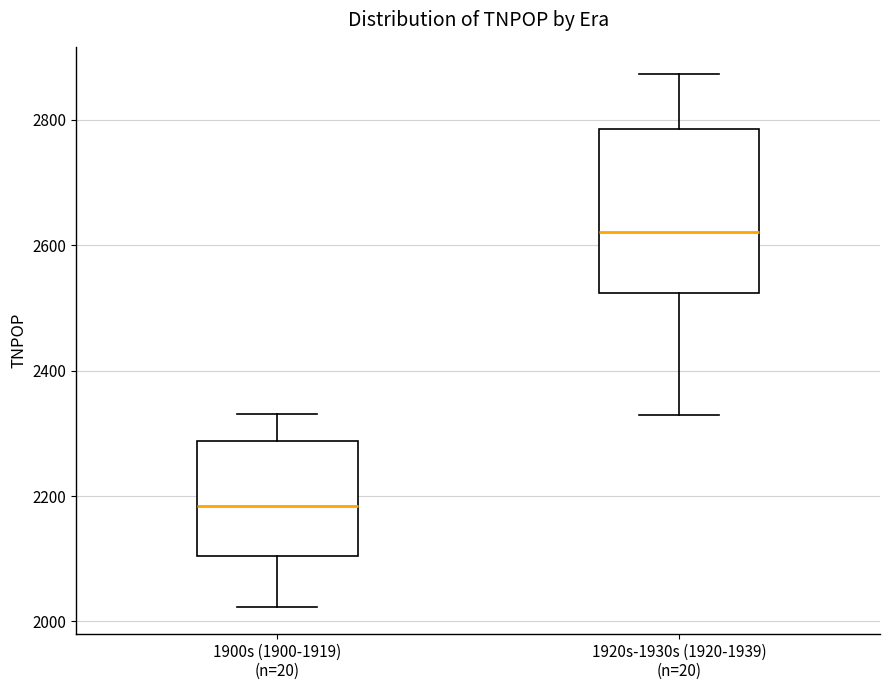

Reading left to right, read every box against the y-axis: the position of its median line, the range the box covers, and the ends of its whiskers. The values are not printed on the chart, so give them approximately, as read against the axis.

1900s (1900-1919) (n=20): median 2180, box 2100 to 2280, whiskers 2020 to 2340
1920s-1930s (1920-1939) (n=20): median 2620, box 2520 to 2780, whiskers 2320 to 2880